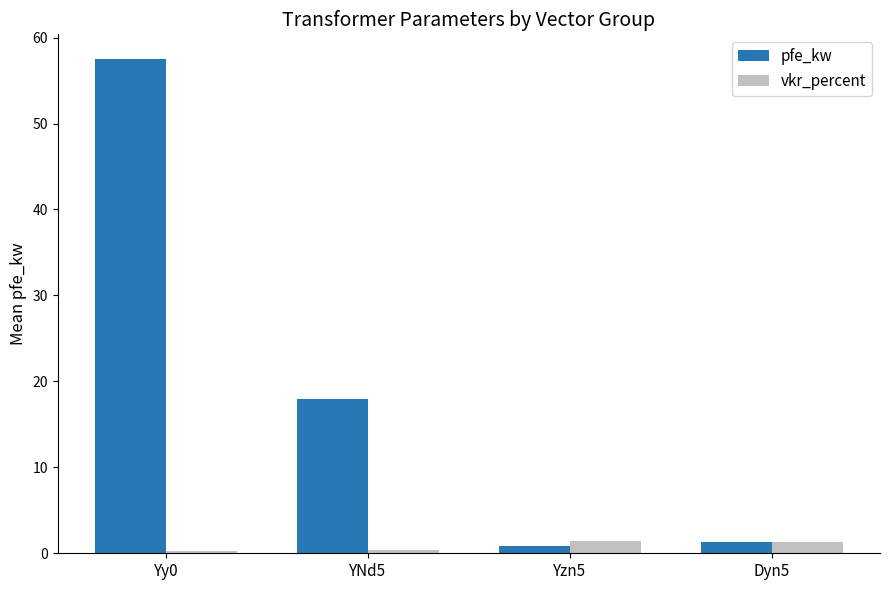

What is the sum of the pfe_kw values at YNd5 and Dyn5?

19.3